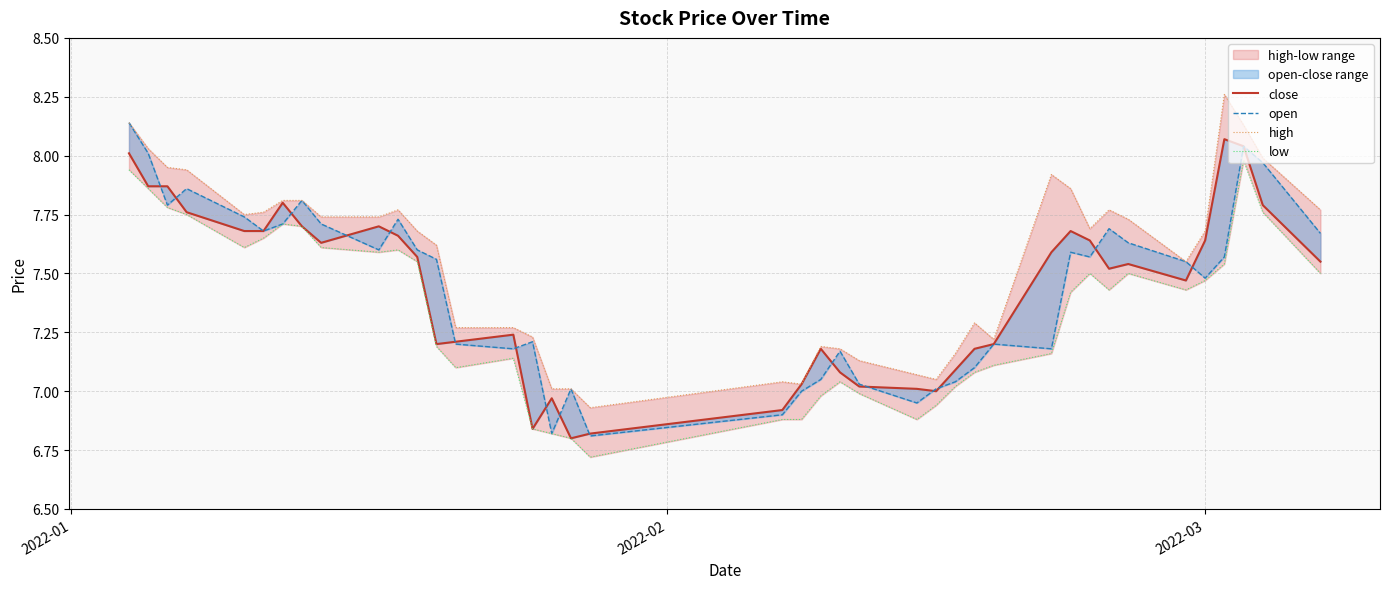

How many lines are shown in the chart?

4